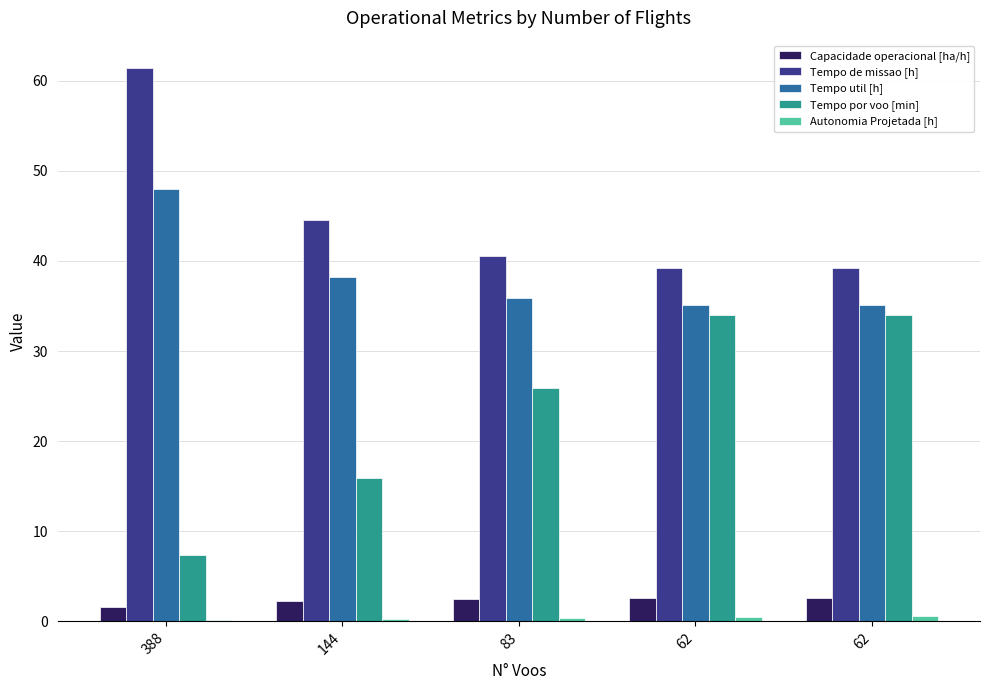

How many distinct data groups are displayed?

5